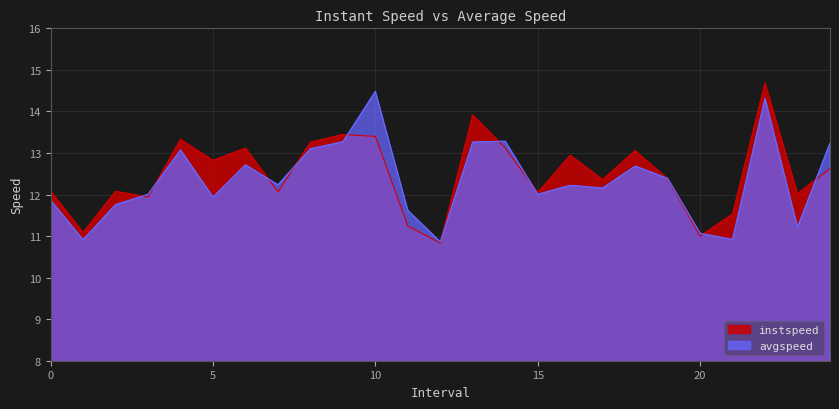

Is it true that avgspeed equals 11.2 at 23.0?

True